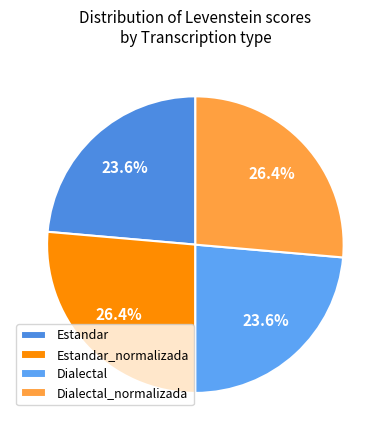

How much of the chart is everything except Estandar?

76.4%